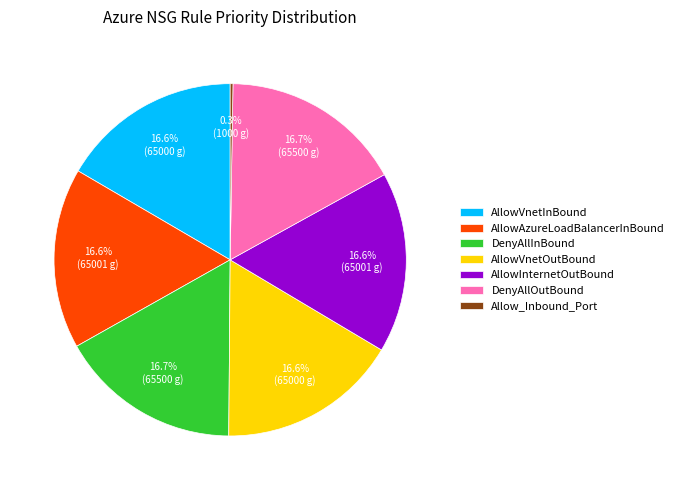

To the nearest percent, what is the difference between the largest and smallest slice percentages?

16%